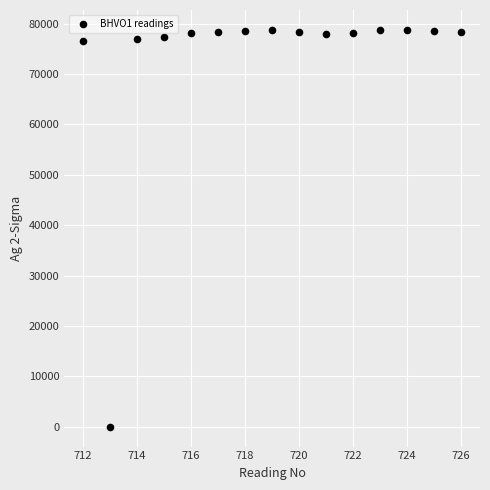

What is the range of X values (max minus min)?

14.0